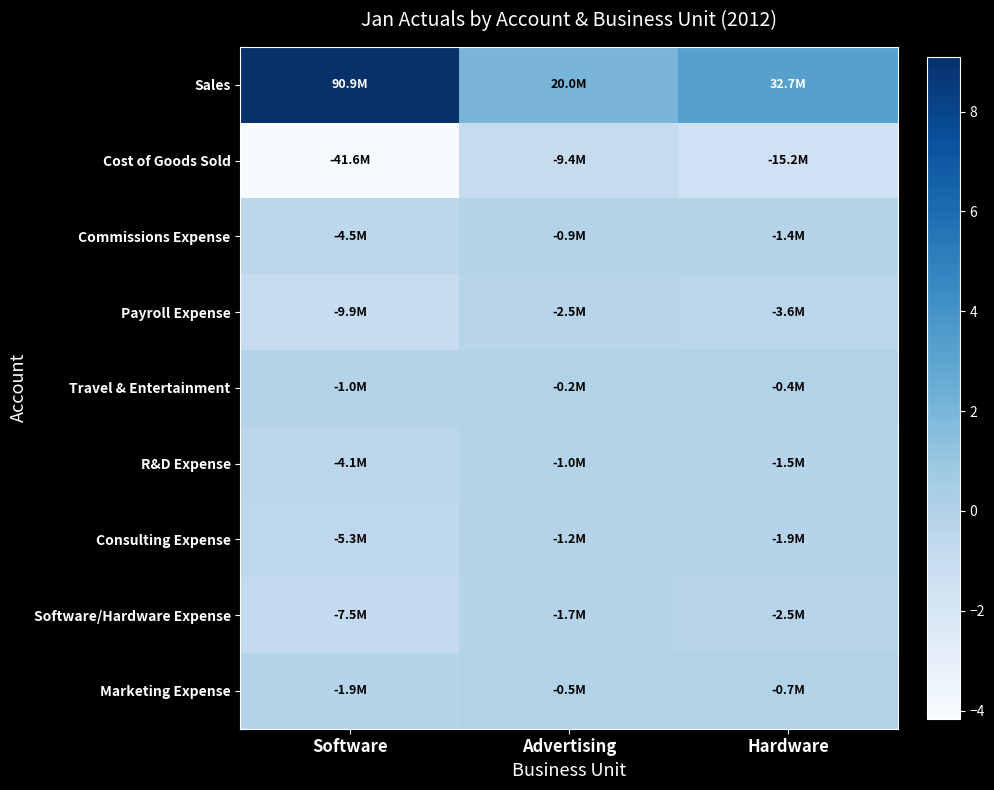

List the series in order of their peak value, lowest first.

Cost of Goods Sold, Payroll Expense, Software/Hardware Expense, Consulting Expense, R&D Expense, Commissions Expense, Marketing Expense, Travel & Entertainment, Sales